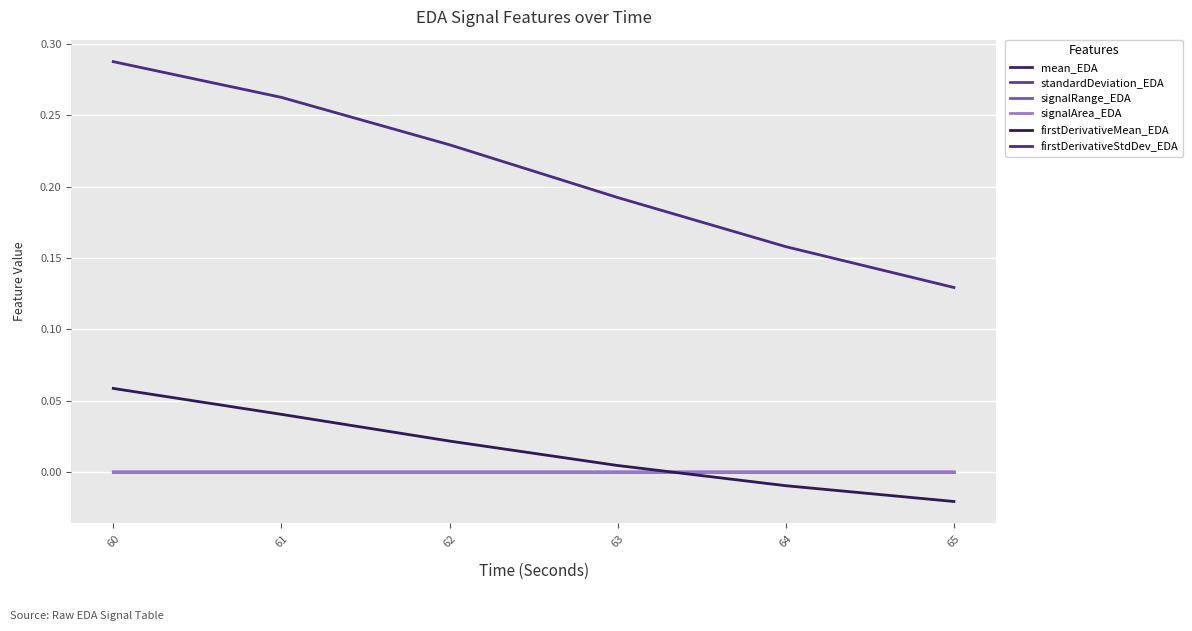

Which label corresponds to the largest value in the chart?

60